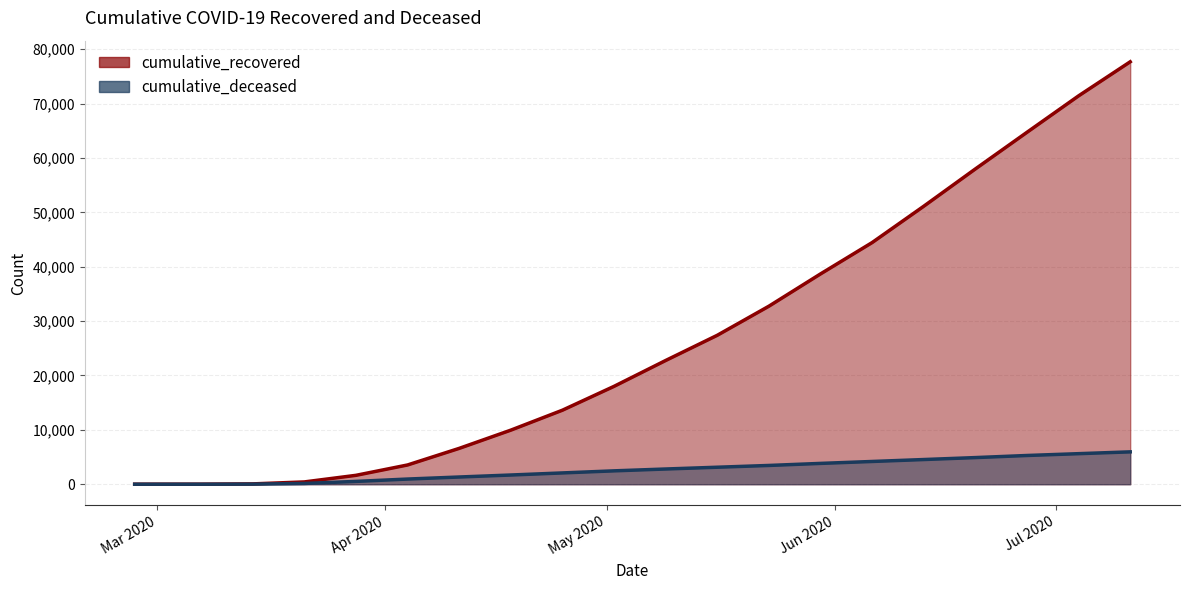

Rank the series at 2020-03-14 from highest to lowest value.

cumulative_recovered, cumulative_deceased